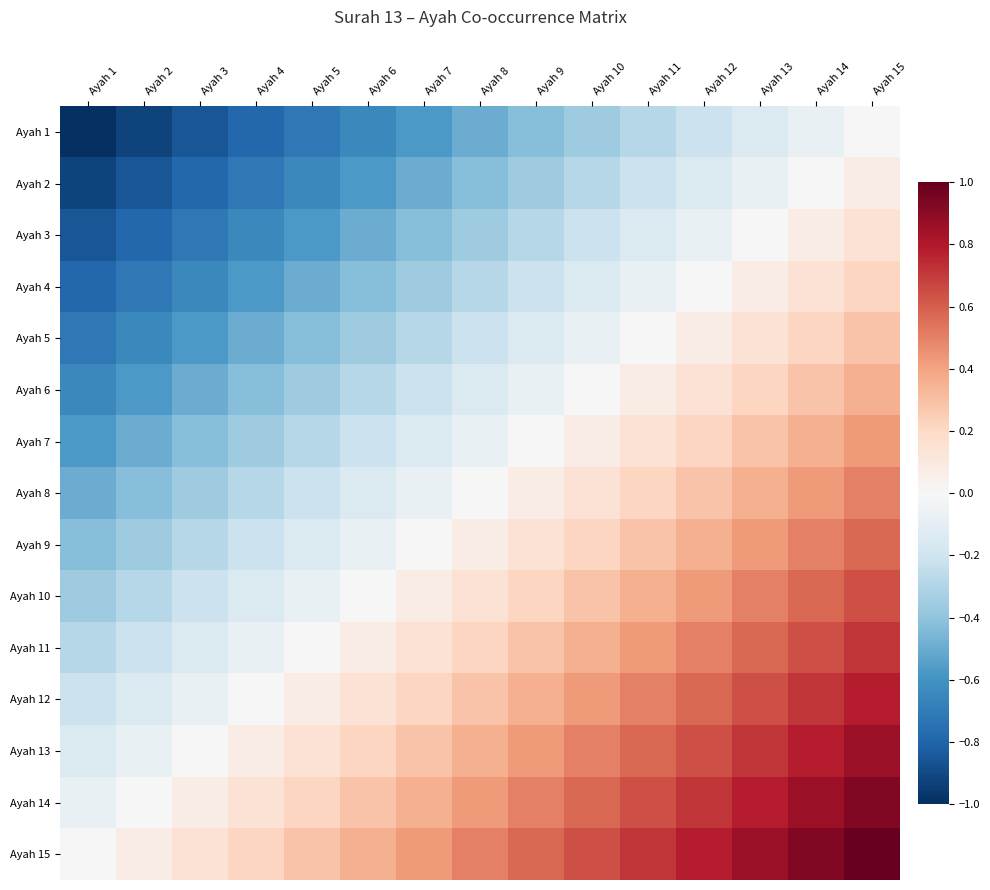

Reading left to right, transcribe all the data shown in this chart.

Ayah 1: Ayah 1=-1.0	Ayah 2=-0.9	Ayah 3=-0.9	Ayah 4=-0.8	Ayah 5=-0.7	Ayah 6=-0.6	Ayah 7=-0.6	Ayah 8=-0.5	Ayah 9=-0.4	Ayah 10=-0.4	Ayah 11=-0.3	Ayah 12=-0.2	Ayah 13=-0.1	Ayah 14=-0.1	Ayah 15=0.0
Ayah 2: Ayah 1=-0.9	Ayah 2=-0.9	Ayah 3=-0.8	Ayah 4=-0.7	Ayah 5=-0.6	Ayah 6=-0.6	Ayah 7=-0.5	Ayah 8=-0.4	Ayah 9=-0.4	Ayah 10=-0.3	Ayah 11=-0.2	Ayah 12=-0.1	Ayah 13=-0.1	Ayah 14=0.0	Ayah 15=0.1
Ayah 3: Ayah 1=-0.9	Ayah 2=-0.8	Ayah 3=-0.7	Ayah 4=-0.6	Ayah 5=-0.6	Ayah 6=-0.5	Ayah 7=-0.4	Ayah 8=-0.4	Ayah 9=-0.3	Ayah 10=-0.2	Ayah 11=-0.1	Ayah 12=-0.1	Ayah 13=0.0	Ayah 14=0.1	Ayah 15=0.1
Ayah 4: Ayah 1=-0.8	Ayah 2=-0.7	Ayah 3=-0.6	Ayah 4=-0.6	Ayah 5=-0.5	Ayah 6=-0.4	Ayah 7=-0.4	Ayah 8=-0.3	Ayah 9=-0.2	Ayah 10=-0.1	Ayah 11=-0.1	Ayah 12=0.0	Ayah 13=0.1	Ayah 14=0.1	Ayah 15=0.2
Ayah 5: Ayah 1=-0.7	Ayah 2=-0.6	Ayah 3=-0.6	Ayah 4=-0.5	Ayah 5=-0.4	Ayah 6=-0.4	Ayah 7=-0.3	Ayah 8=-0.2	Ayah 9=-0.1	Ayah 10=-0.1	Ayah 11=0.0	Ayah 12=0.1	Ayah 13=0.1	Ayah 14=0.2	Ayah 15=0.3
Ayah 6: Ayah 1=-0.6	Ayah 2=-0.6	Ayah 3=-0.5	Ayah 4=-0.4	Ayah 5=-0.4	Ayah 6=-0.3	Ayah 7=-0.2	Ayah 8=-0.1	Ayah 9=-0.1	Ayah 10=0.0	Ayah 11=0.1	Ayah 12=0.1	Ayah 13=0.2	Ayah 14=0.3	Ayah 15=0.4
Ayah 7: Ayah 1=-0.6	Ayah 2=-0.5	Ayah 3=-0.4	Ayah 4=-0.4	Ayah 5=-0.3	Ayah 6=-0.2	Ayah 7=-0.1	Ayah 8=-0.1	Ayah 9=0.0	Ayah 10=0.1	Ayah 11=0.1	Ayah 12=0.2	Ayah 13=0.3	Ayah 14=0.4	Ayah 15=0.4
Ayah 8: Ayah 1=-0.5	Ayah 2=-0.4	Ayah 3=-0.4	Ayah 4=-0.3	Ayah 5=-0.2	Ayah 6=-0.1	Ayah 7=-0.1	Ayah 8=0.0	Ayah 9=0.1	Ayah 10=0.1	Ayah 11=0.2	Ayah 12=0.3	Ayah 13=0.4	Ayah 14=0.4	Ayah 15=0.5
Ayah 9: Ayah 1=-0.4	Ayah 2=-0.4	Ayah 3=-0.3	Ayah 4=-0.2	Ayah 5=-0.1	Ayah 6=-0.1	Ayah 7=0.0	Ayah 8=0.1	Ayah 9=0.1	Ayah 10=0.2	Ayah 11=0.3	Ayah 12=0.4	Ayah 13=0.4	Ayah 14=0.5	Ayah 15=0.6
Ayah 10: Ayah 1=-0.4	Ayah 2=-0.3	Ayah 3=-0.2	Ayah 4=-0.1	Ayah 5=-0.1	Ayah 6=0.0	Ayah 7=0.1	Ayah 8=0.1	Ayah 9=0.2	Ayah 10=0.3	Ayah 11=0.4	Ayah 12=0.4	Ayah 13=0.5	Ayah 14=0.6	Ayah 15=0.6
Ayah 11: Ayah 1=-0.3	Ayah 2=-0.2	Ayah 3=-0.1	Ayah 4=-0.1	Ayah 5=0.0	Ayah 6=0.1	Ayah 7=0.1	Ayah 8=0.2	Ayah 9=0.3	Ayah 10=0.4	Ayah 11=0.4	Ayah 12=0.5	Ayah 13=0.6	Ayah 14=0.6	Ayah 15=0.7
Ayah 12: Ayah 1=-0.2	Ayah 2=-0.1	Ayah 3=-0.1	Ayah 4=0.0	Ayah 5=0.1	Ayah 6=0.1	Ayah 7=0.2	Ayah 8=0.3	Ayah 9=0.4	Ayah 10=0.4	Ayah 11=0.5	Ayah 12=0.6	Ayah 13=0.6	Ayah 14=0.7	Ayah 15=0.8
Ayah 13: Ayah 1=-0.1	Ayah 2=-0.1	Ayah 3=0.0	Ayah 4=0.1	Ayah 5=0.1	Ayah 6=0.2	Ayah 7=0.3	Ayah 8=0.4	Ayah 9=0.4	Ayah 10=0.5	Ayah 11=0.6	Ayah 12=0.6	Ayah 13=0.7	Ayah 14=0.8	Ayah 15=0.9
Ayah 14: Ayah 1=-0.1	Ayah 2=0.0	Ayah 3=0.1	Ayah 4=0.1	Ayah 5=0.2	Ayah 6=0.3	Ayah 7=0.4	Ayah 8=0.4	Ayah 9=0.5	Ayah 10=0.6	Ayah 11=0.6	Ayah 12=0.7	Ayah 13=0.8	Ayah 14=0.9	Ayah 15=0.9
Ayah 15: Ayah 1=0.0	Ayah 2=0.1	Ayah 3=0.1	Ayah 4=0.2	Ayah 5=0.3	Ayah 6=0.4	Ayah 7=0.4	Ayah 8=0.5	Ayah 9=0.6	Ayah 10=0.6	Ayah 11=0.7	Ayah 12=0.8	Ayah 13=0.9	Ayah 14=0.9	Ayah 15=1.0